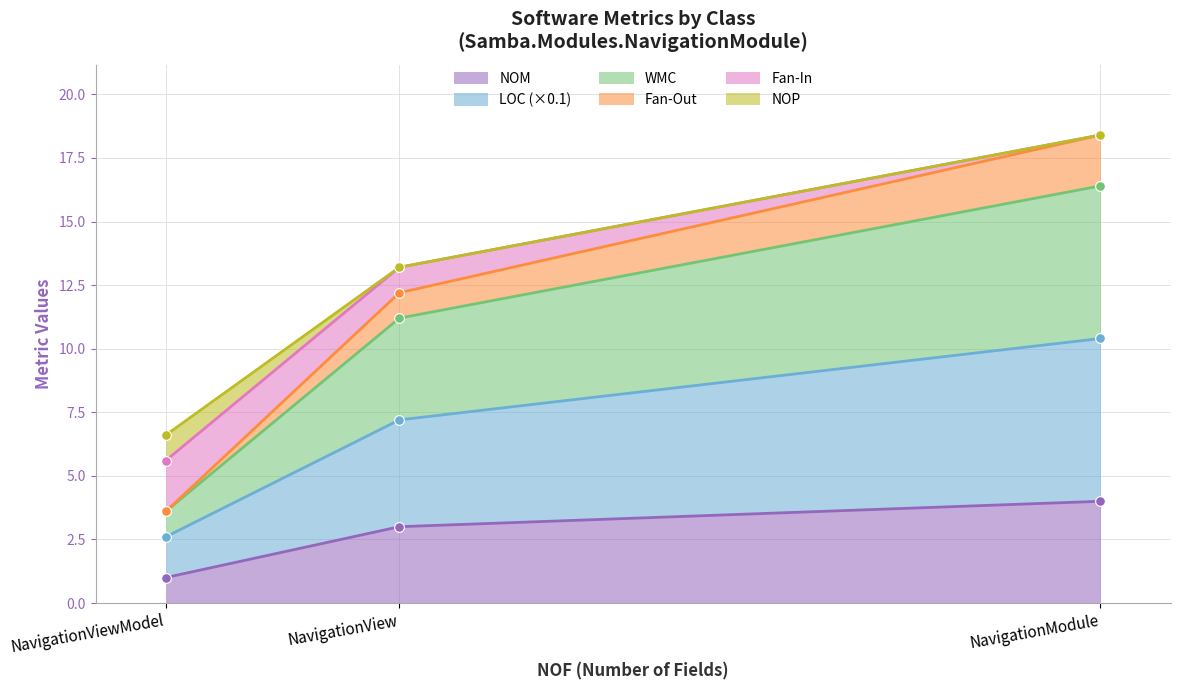

What is the difference between the maximum and minimum values in the Fan-In series?

7.8